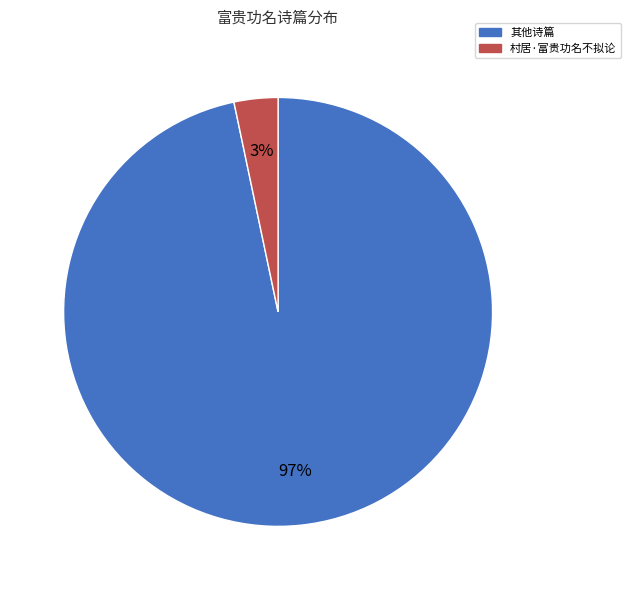

How many slices are in this pie chart?

2